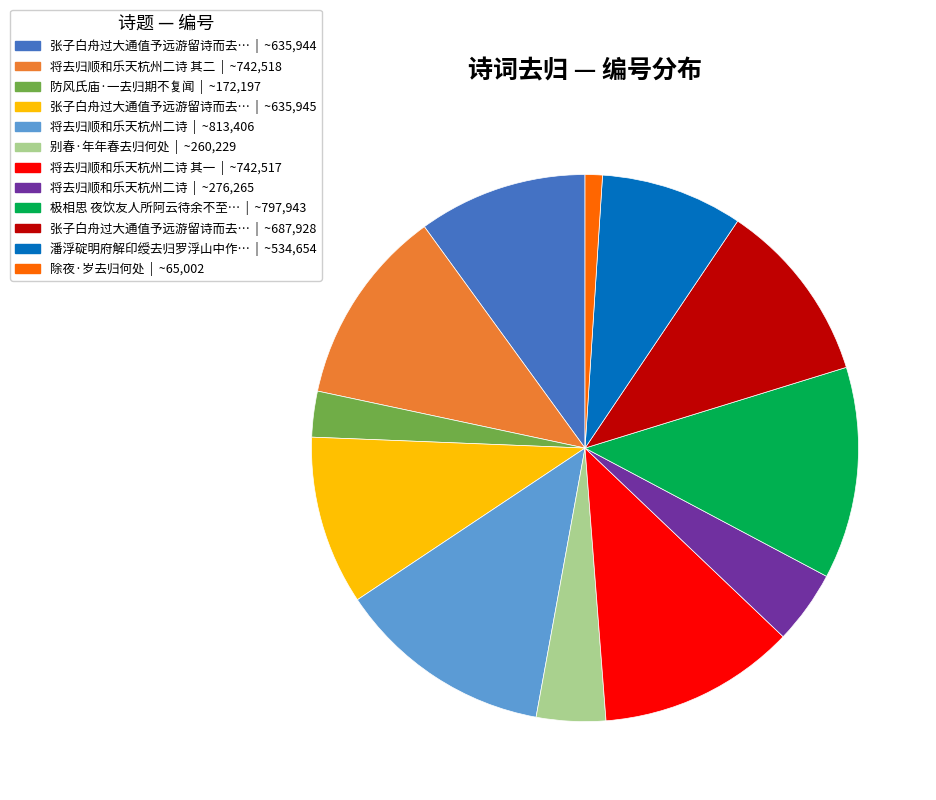

Is the sum of 防风氏庙·一去归期不复闻 | ~172,197 and 张子白舟过大通值予远游留诗而去… | ~635,944 greater than half?

No